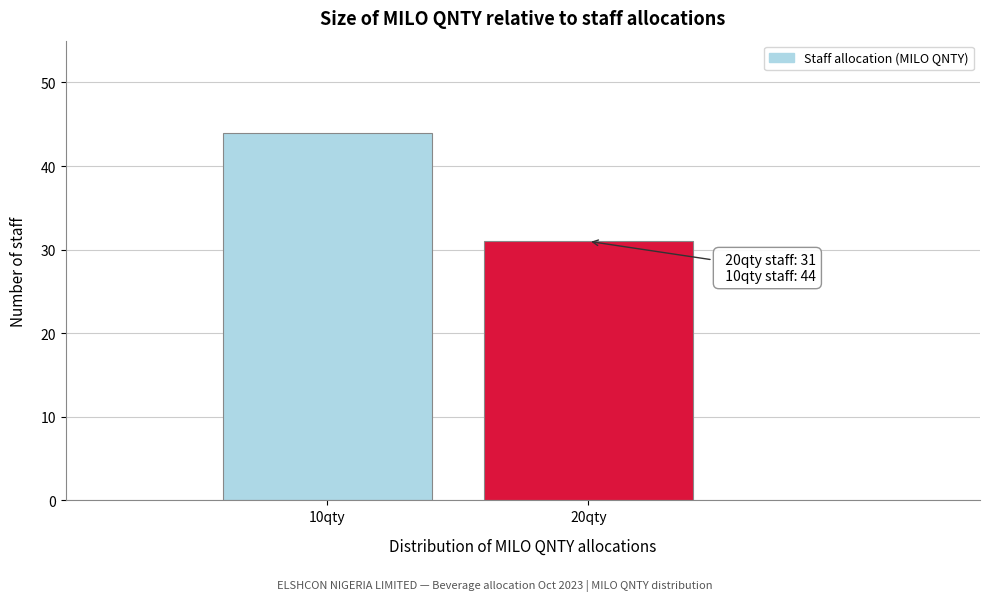

Reading left to right, transcribe all the data shown in this chart.

44	31